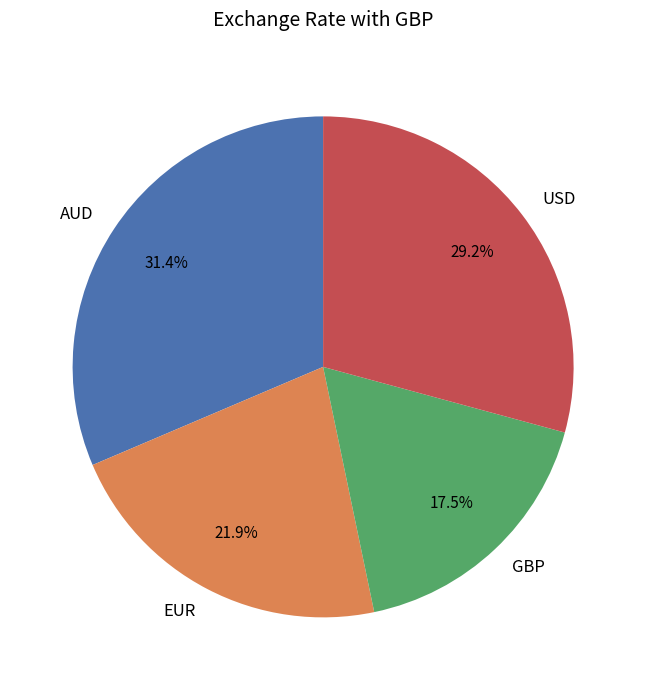

What is the smallest slice in the pie chart?

GBP